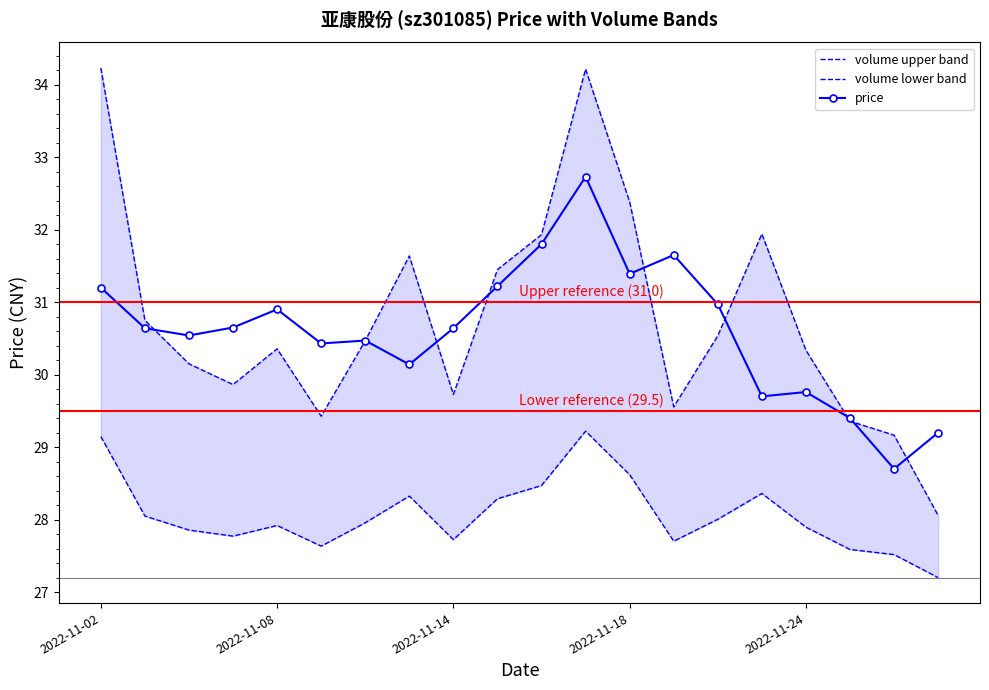

What is the maximum value for volume upper band?

34.2